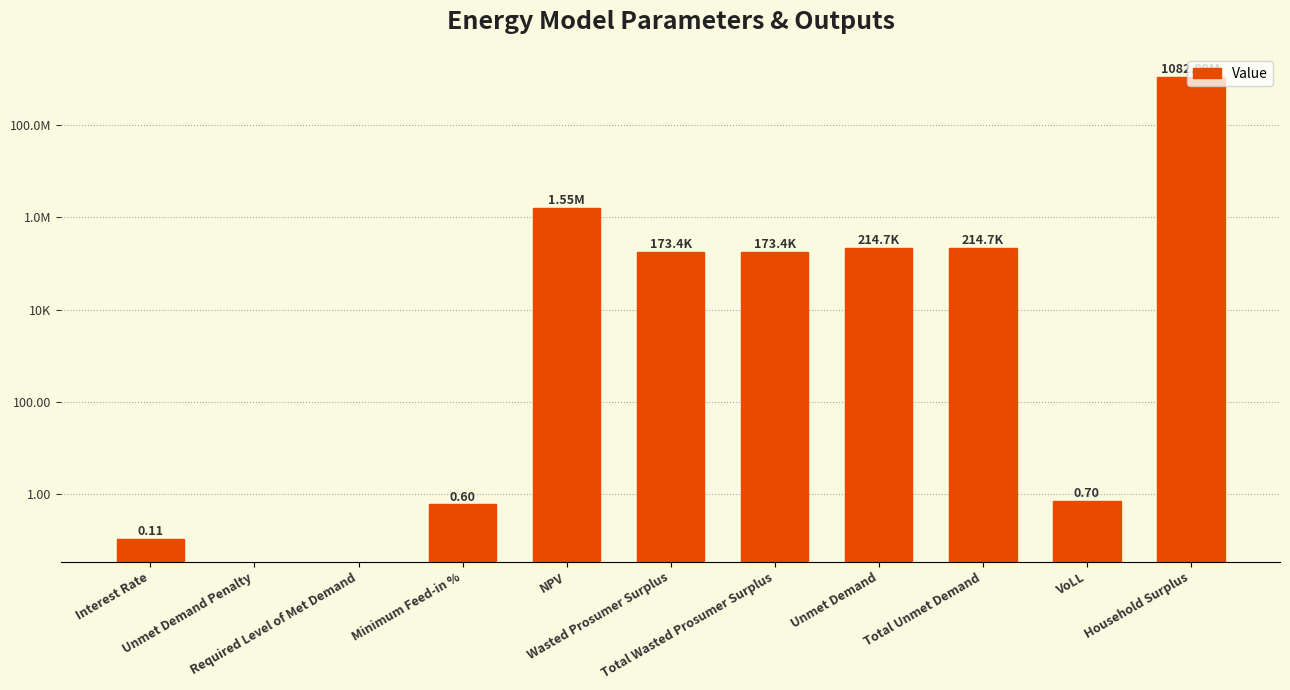

What is the label of the 5th bar from the right?

Total Wasted Prosumer Surplus